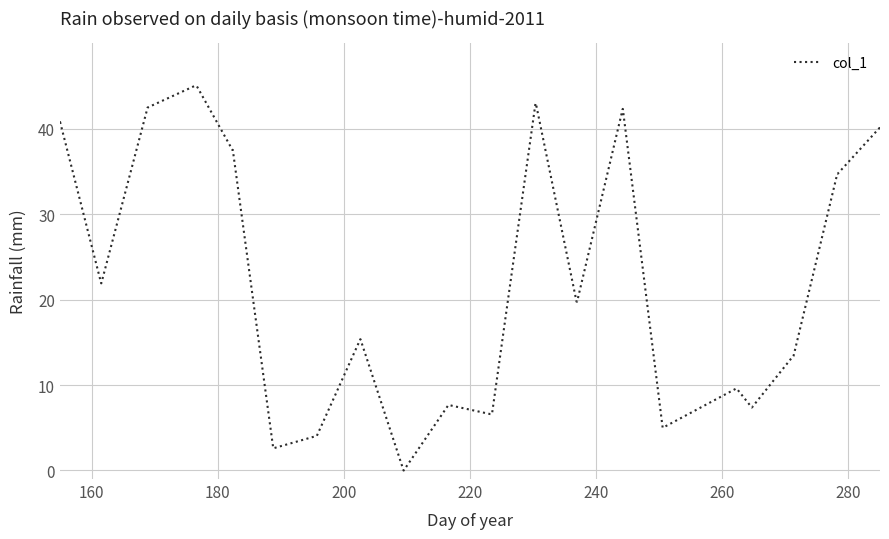

What is the maximum value shown in the chart?

45.0